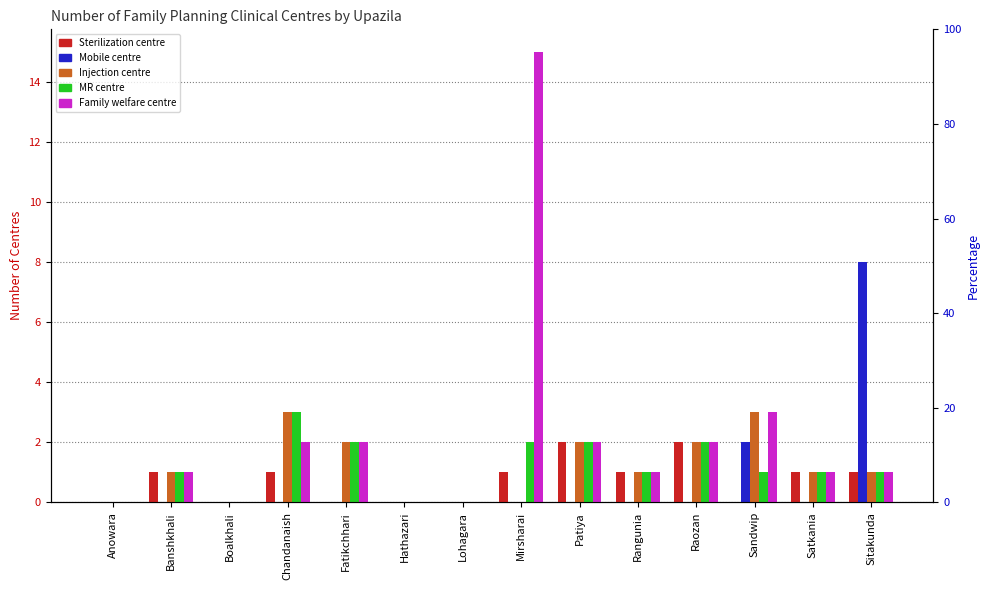

What position from the left is Hathazari?

6